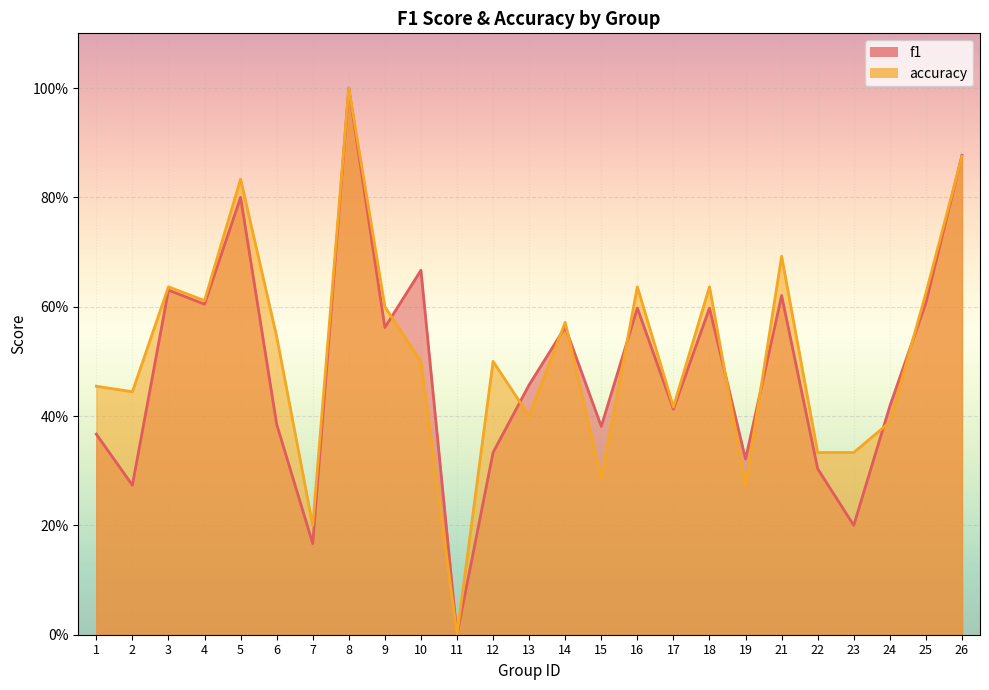

True or false: f1 has more than 1 points higher than both neighbors.

True